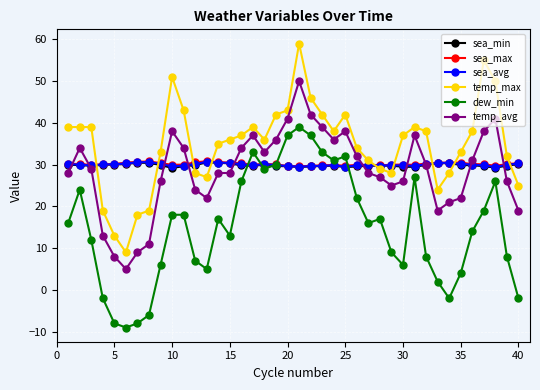

What is the value of the temp_max point at the 17th from the left?

39.0